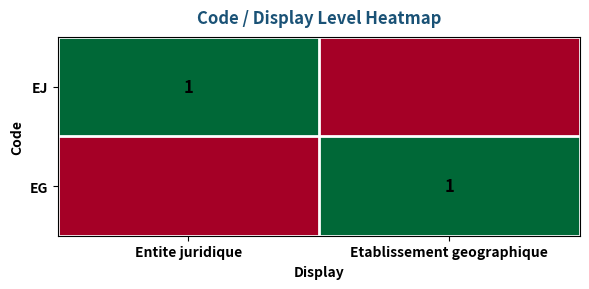

Is it true that EG equals 1 at Etablissement geographique?

True